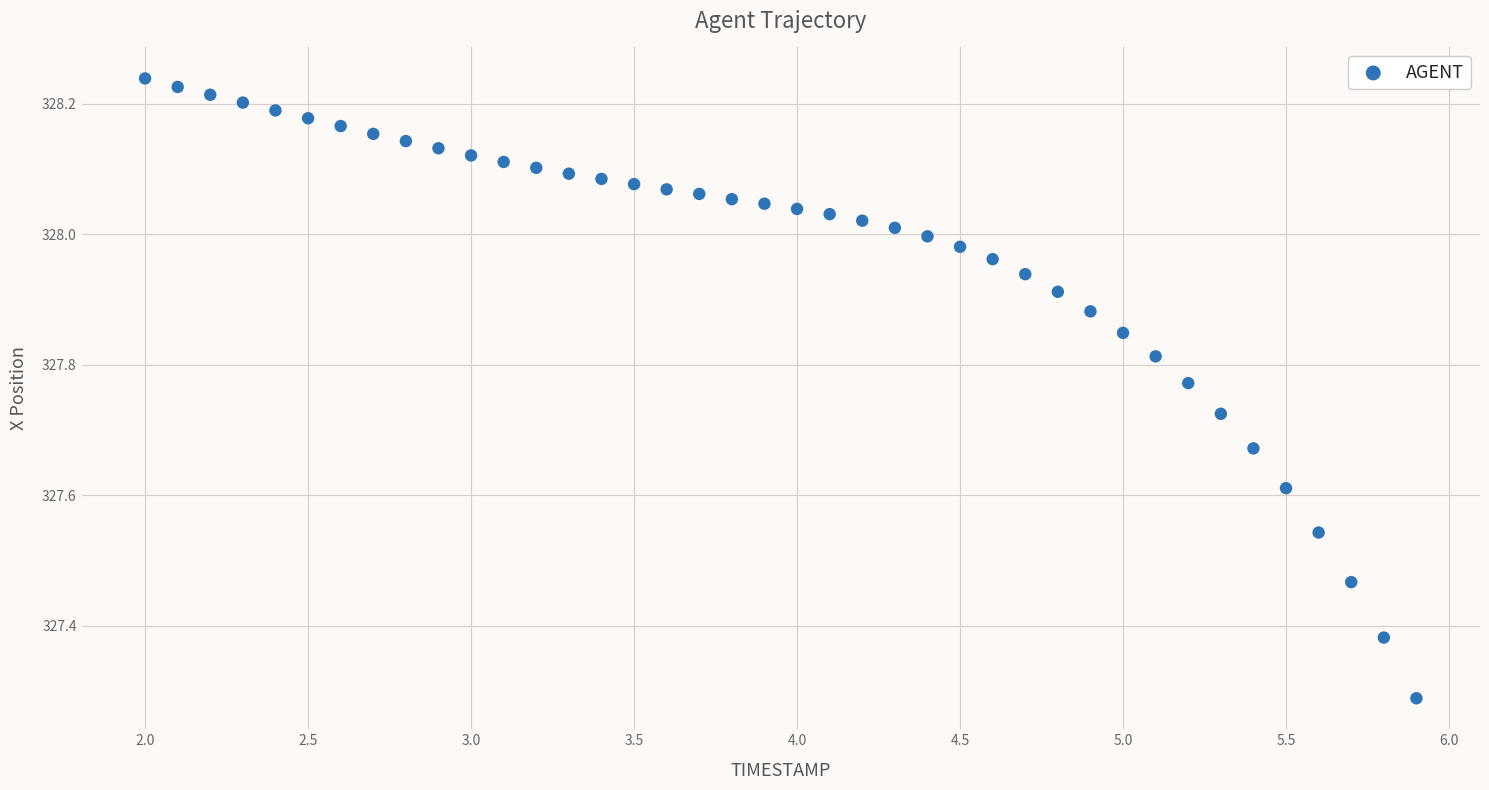

What is the range of X values (max minus min)?

3.9